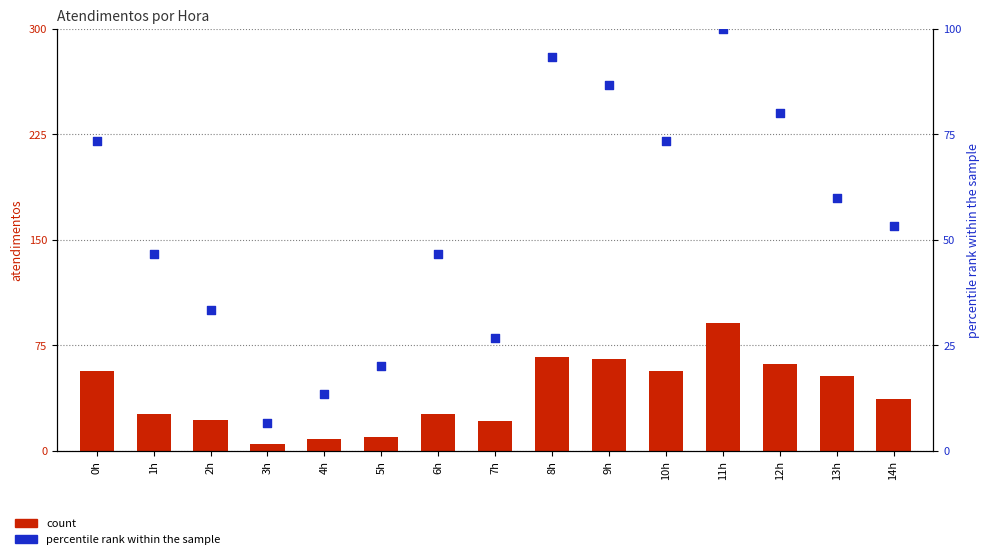

Between 4h and 12h, which is larger?

12h